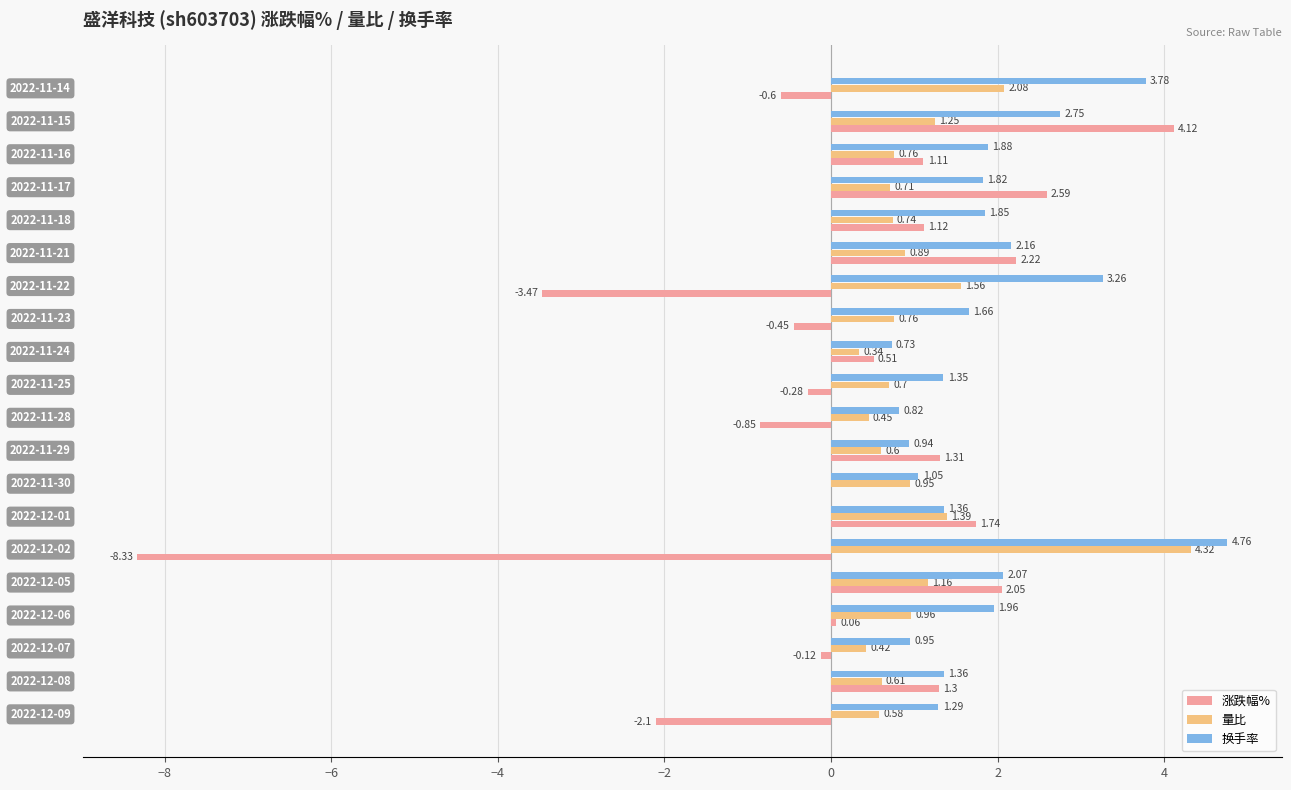

Count the number of categories in the chart.

20